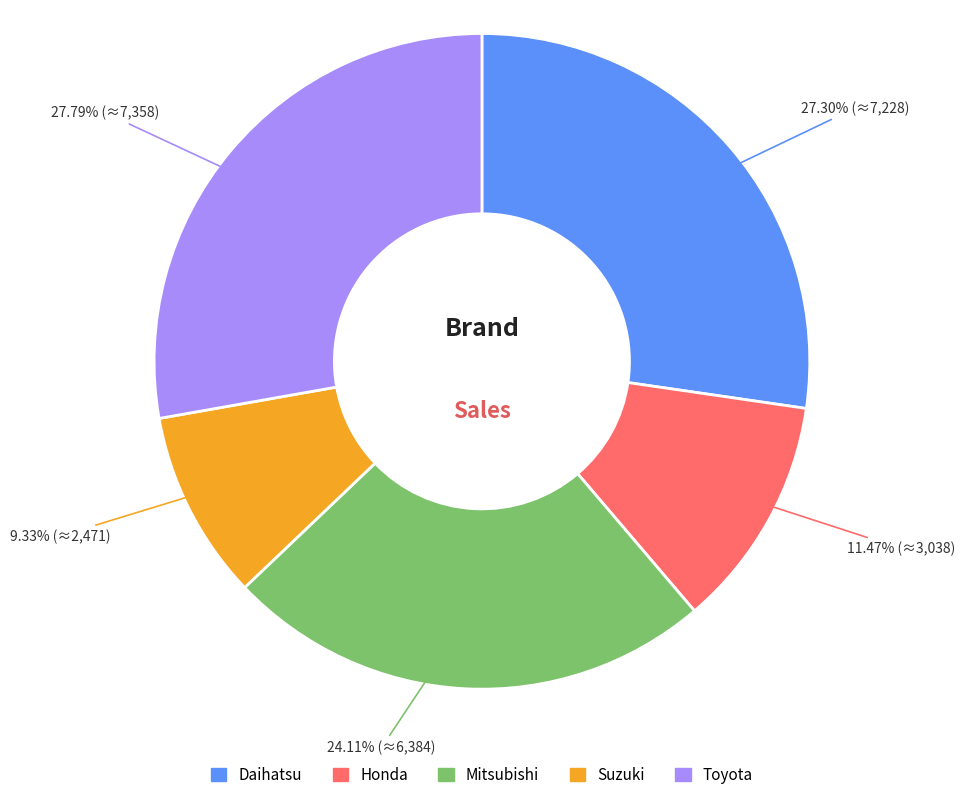

Approximately how many times larger is the value at Suzuki compared to Daihatsu?

0.3